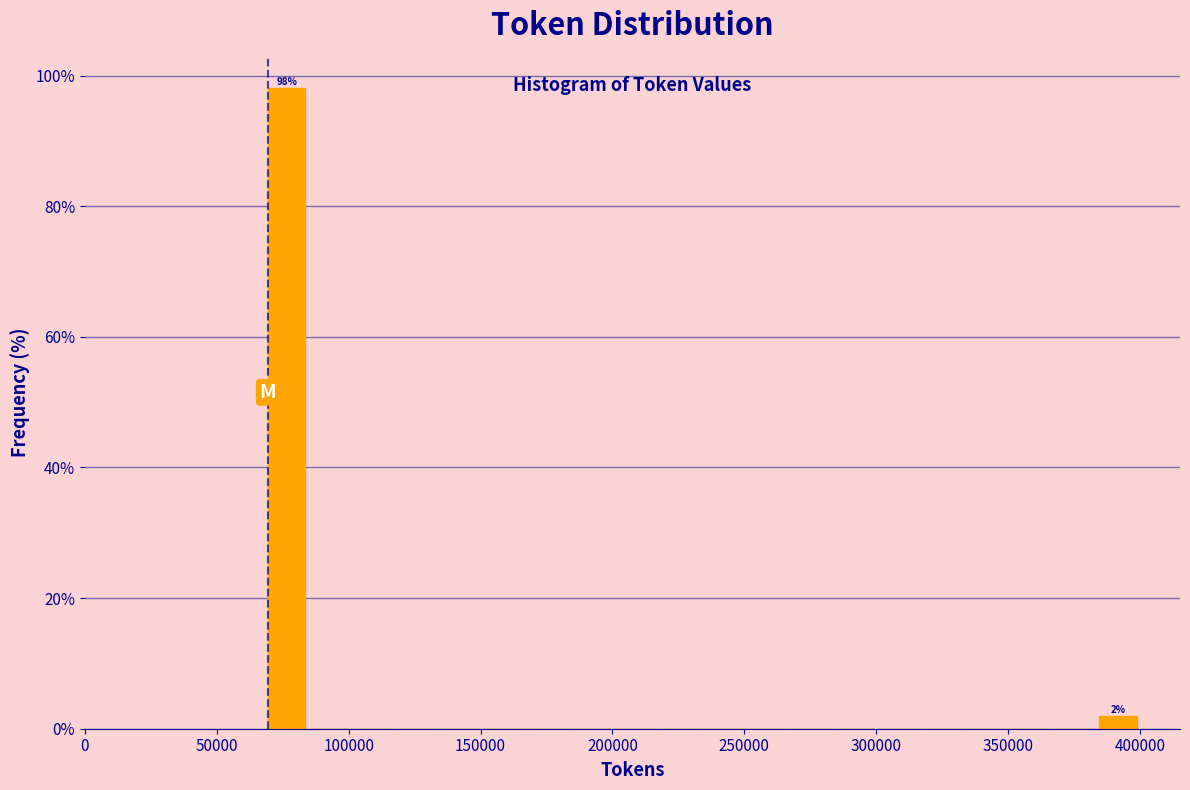

Around what value on the x-axis is the tallest bar? Give the approximate position of its centre, as read against the axis.

75000